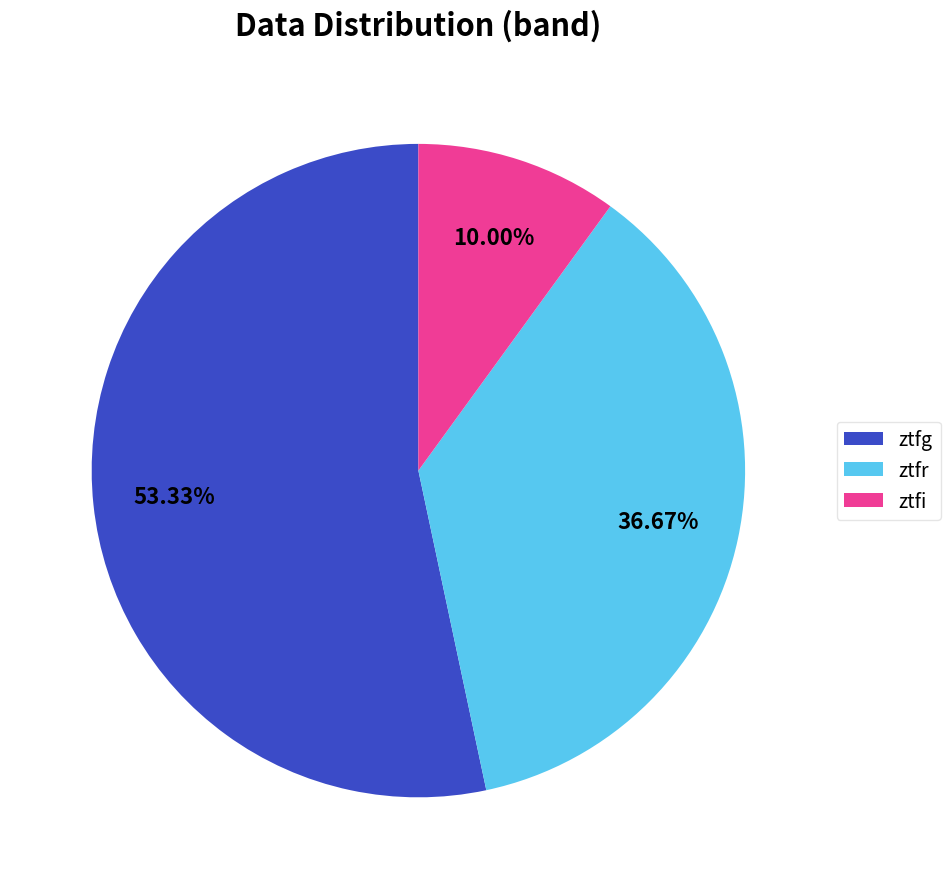

Rank the categories by value from highest to lowest.

ztfg, ztfr, ztfi